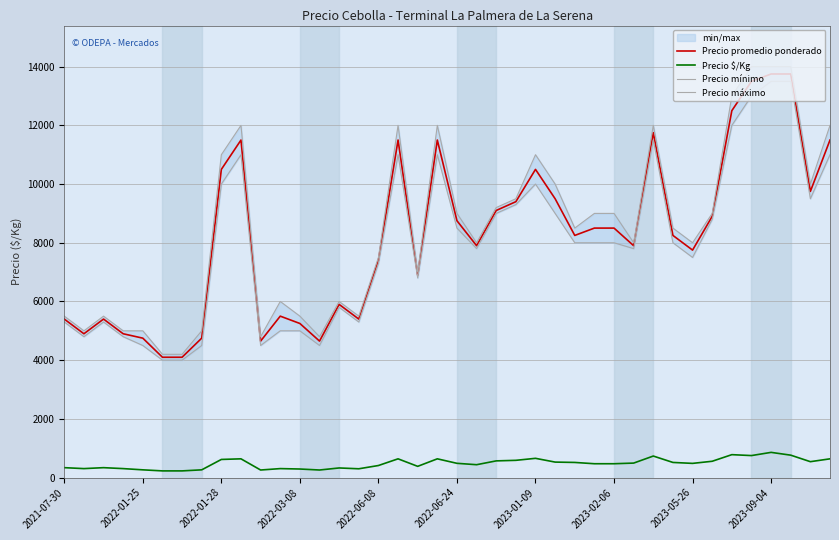

True or false: Precio promedio ponderado and Precio $/Kg intersect in this chart.

False